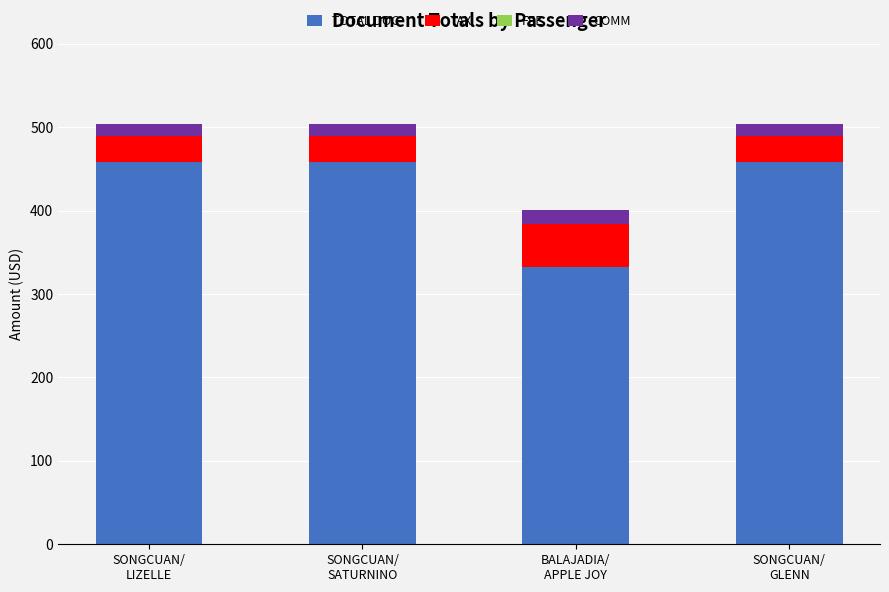

What is the sum of the TOTAL DOC values at SONGCUAN/
GLENN and SONGCUAN/
LIZELLE?

916.0